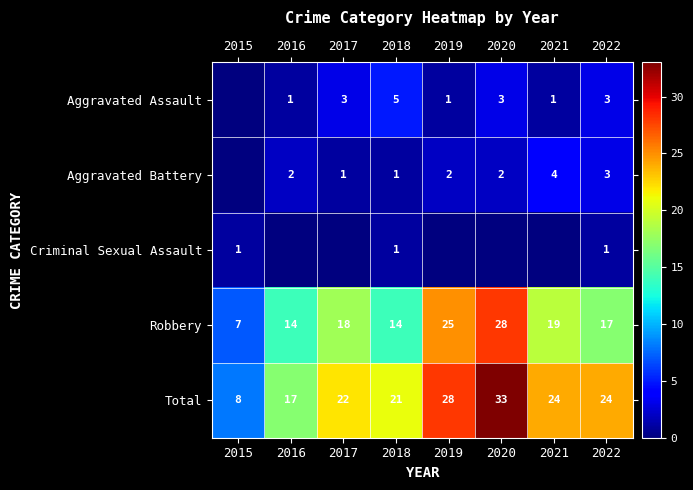

Is it true that Aggravated Battery equals 2 at 2016?

True